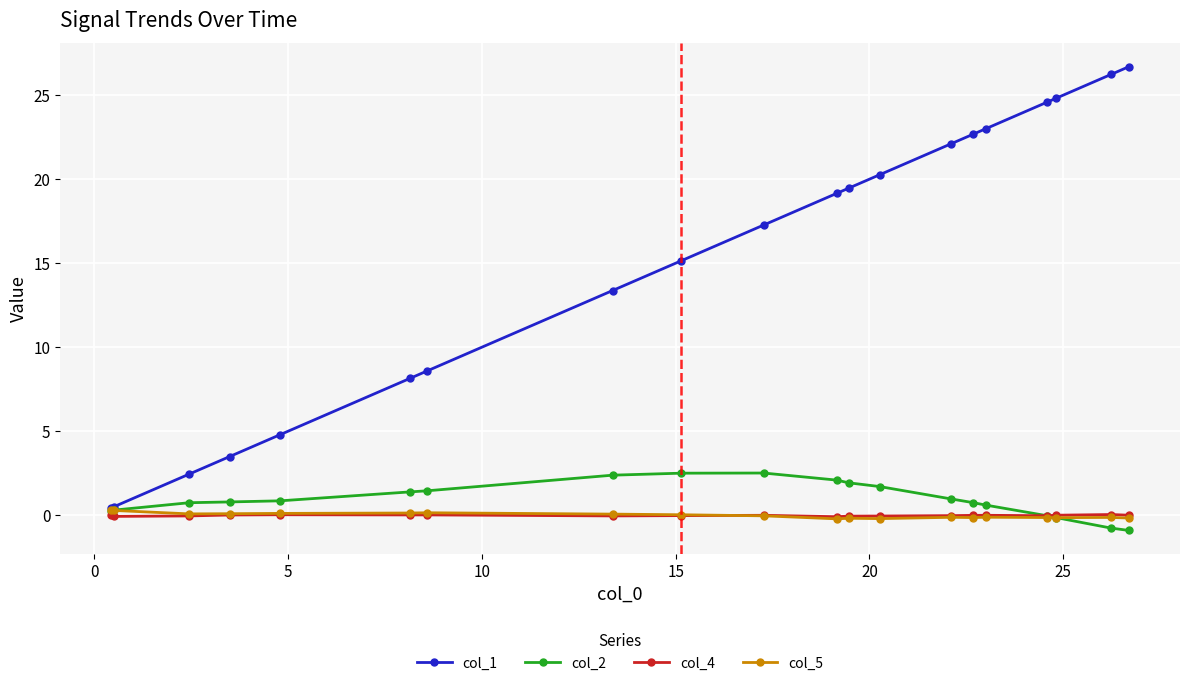

What is the minimum value shown in the chart?

-0.9